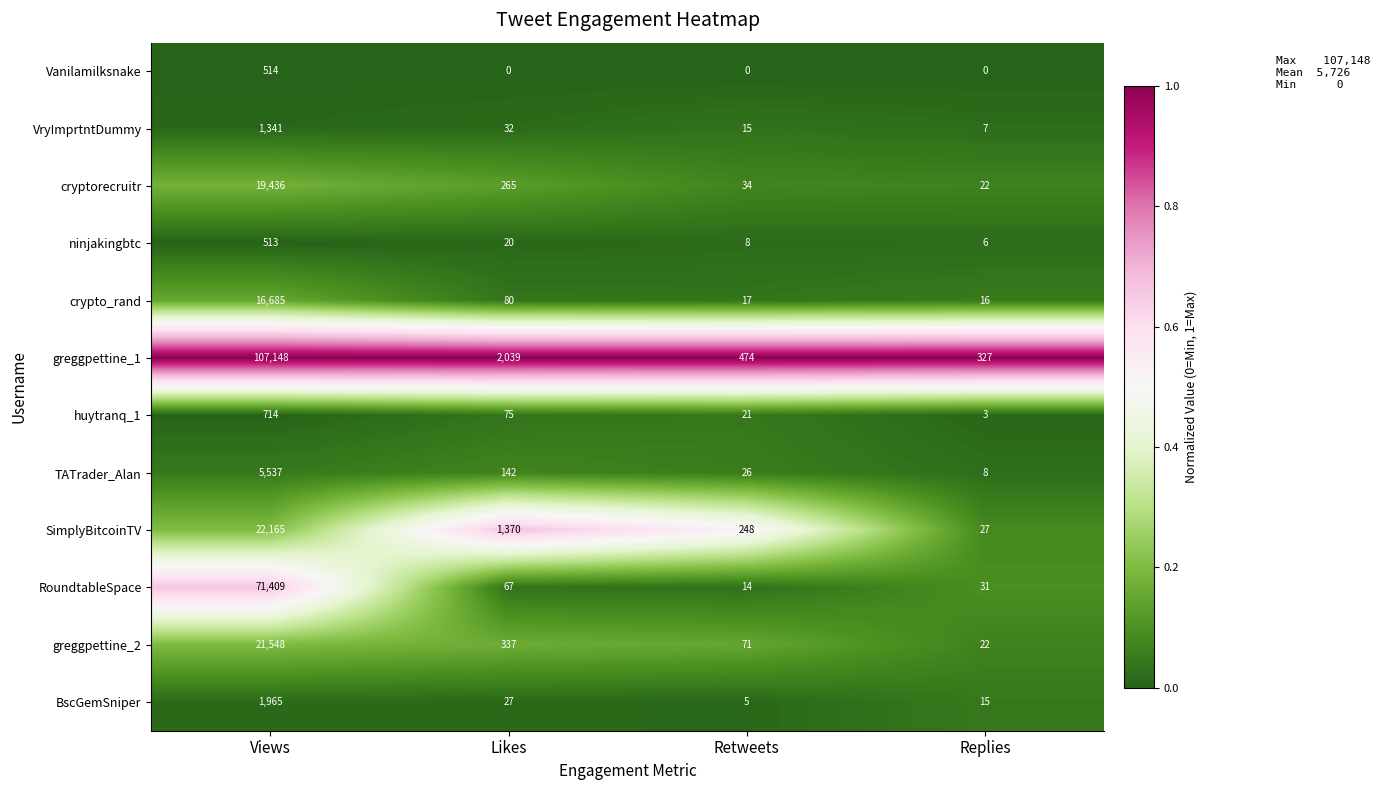

What is the difference between the Vanilamilksnake values at Likes and Views?

514